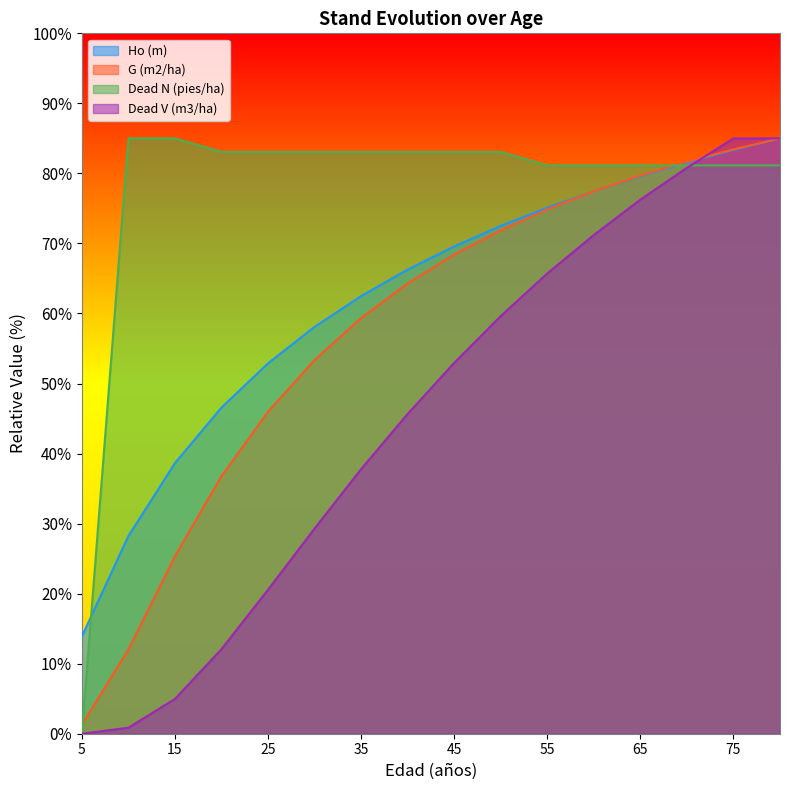

True or false: G (m2/ha) has a value of 41.4 at 40.

False